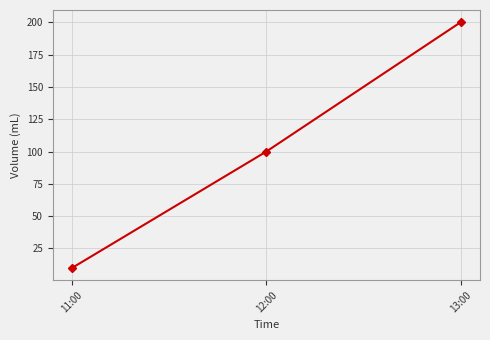

What is the label of the 1st point from the right?

13:00